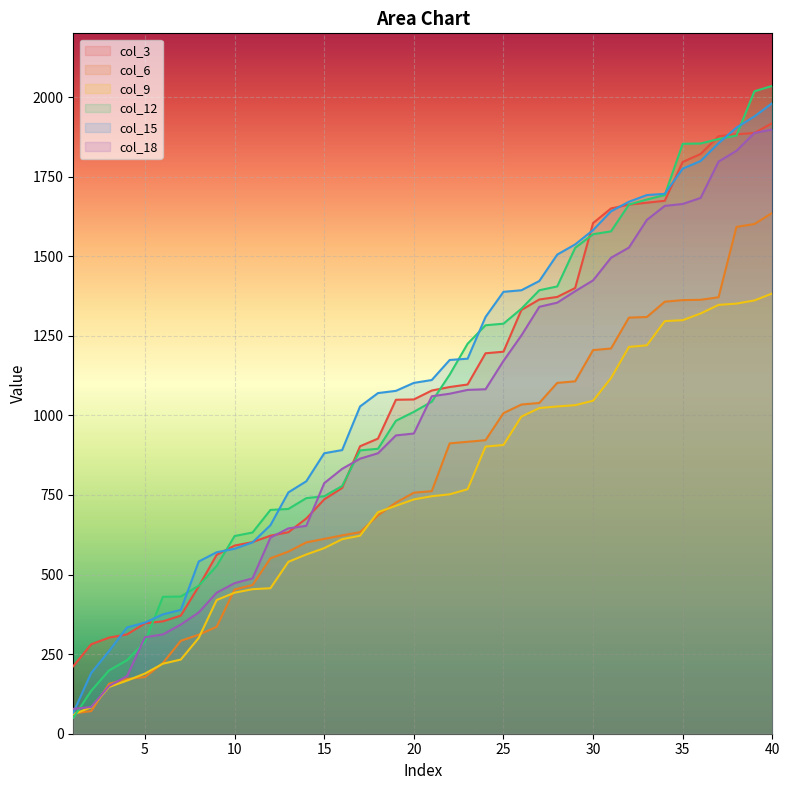

List the series in order of their peak value, lowest first.

col_9, col_6, col_18, col_3, col_15, col_12